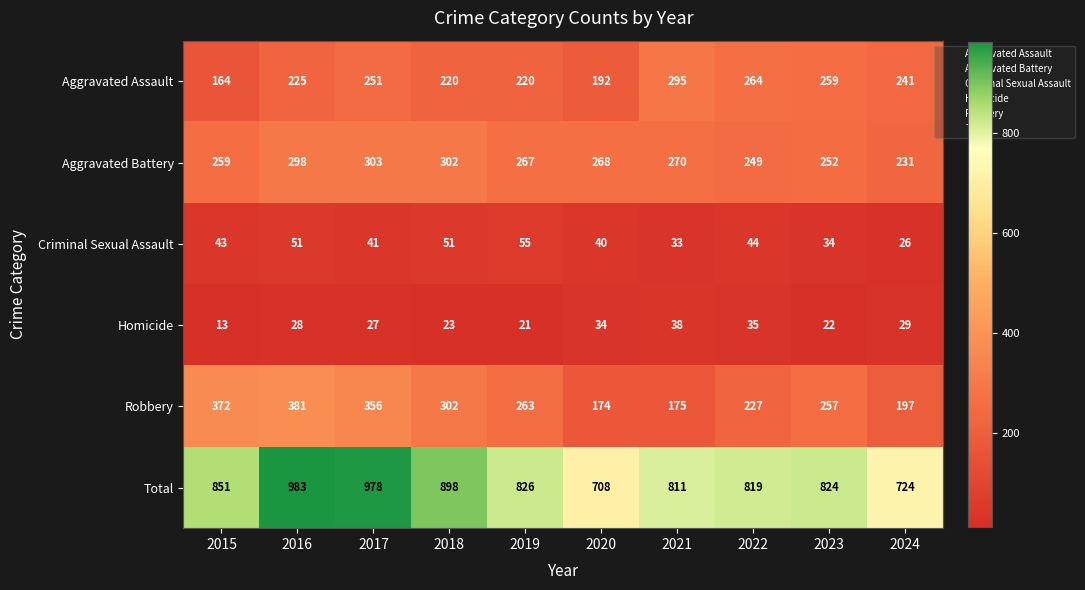

Between 2017 and 2018, which series saw the biggest shift?

Total